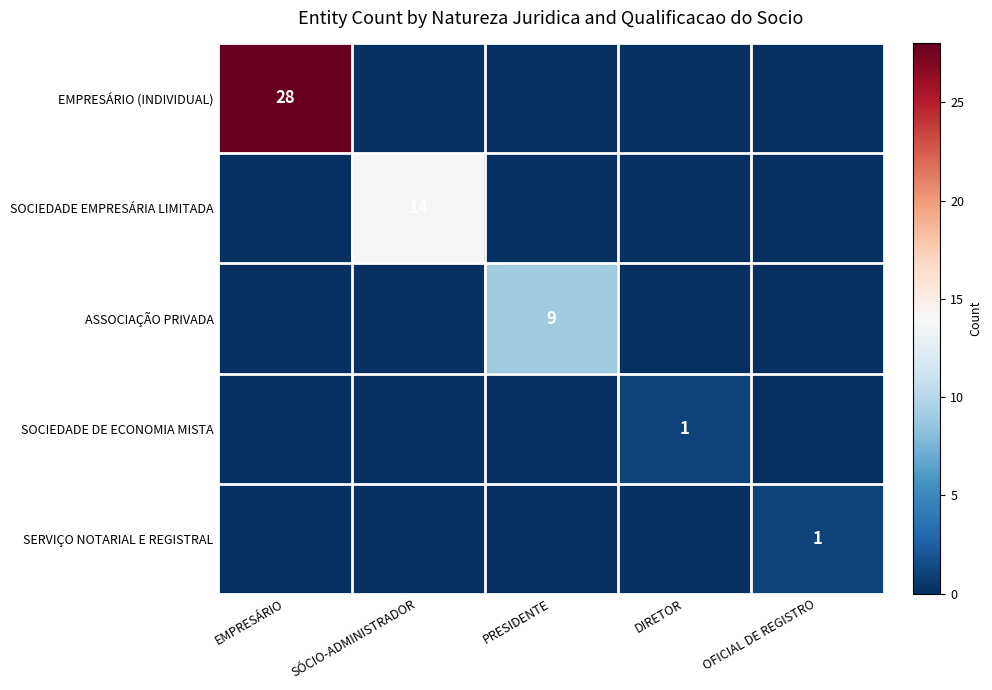

True or false: SOCIEDADE EMPRESÁRIA LIMITADA has a value of 14 at SÓCIO-ADMINISTRADOR.

True